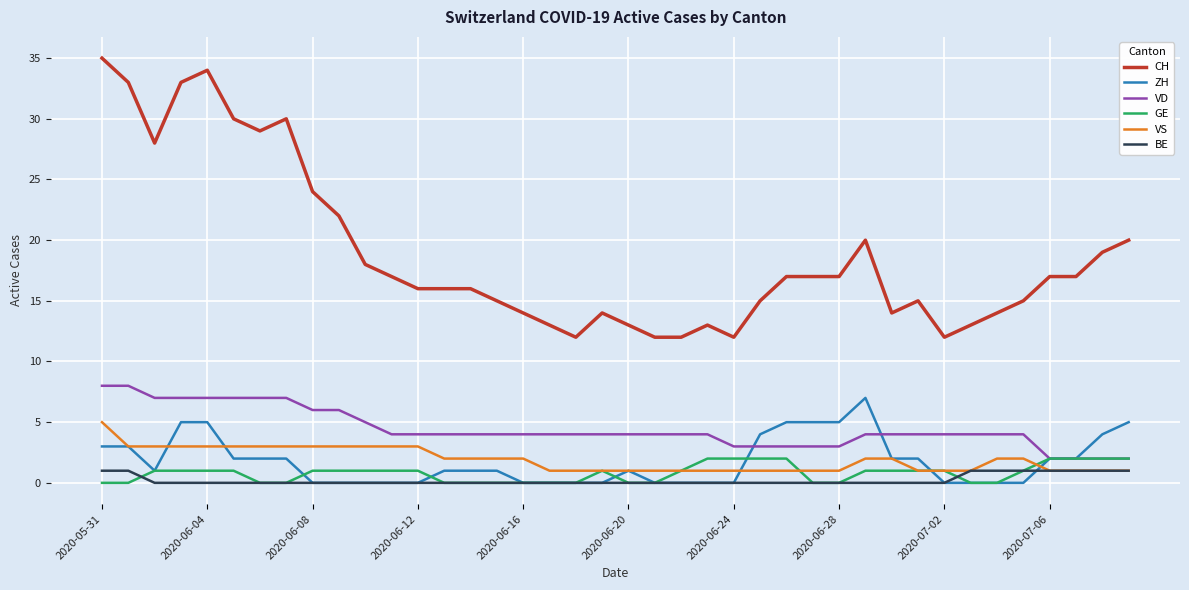

True or false: VS and VD cross at least once.

False